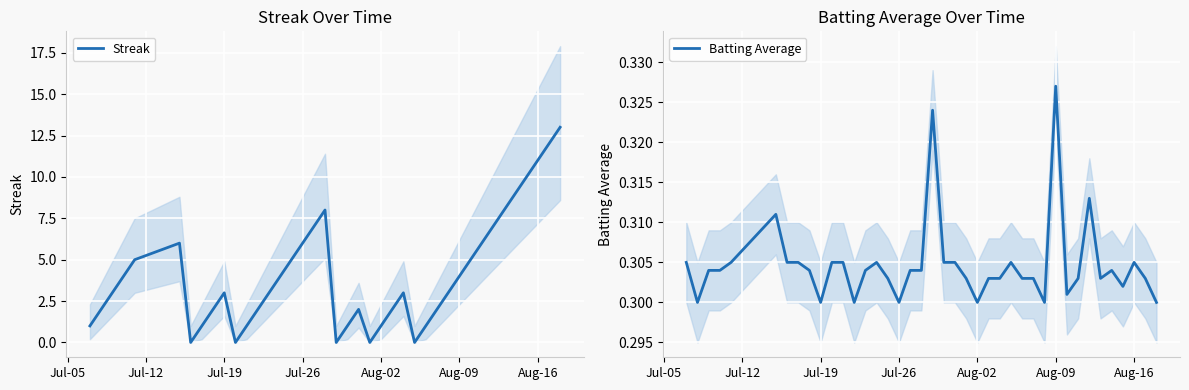

Which category has the highest value in the Batting Average series?

Aug-09